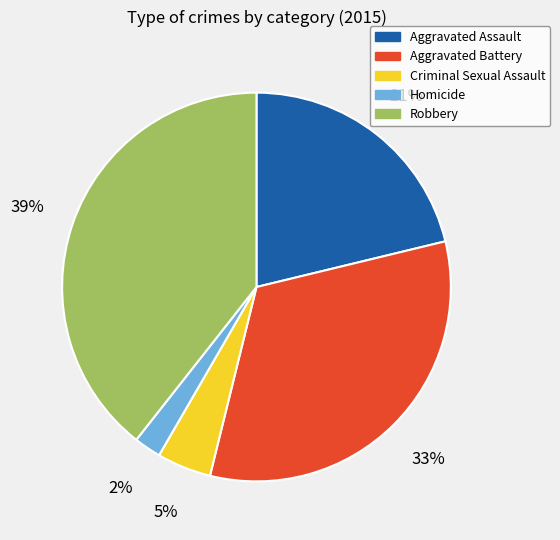

Combined, do Robbery and Homicide account for over 50%?

No